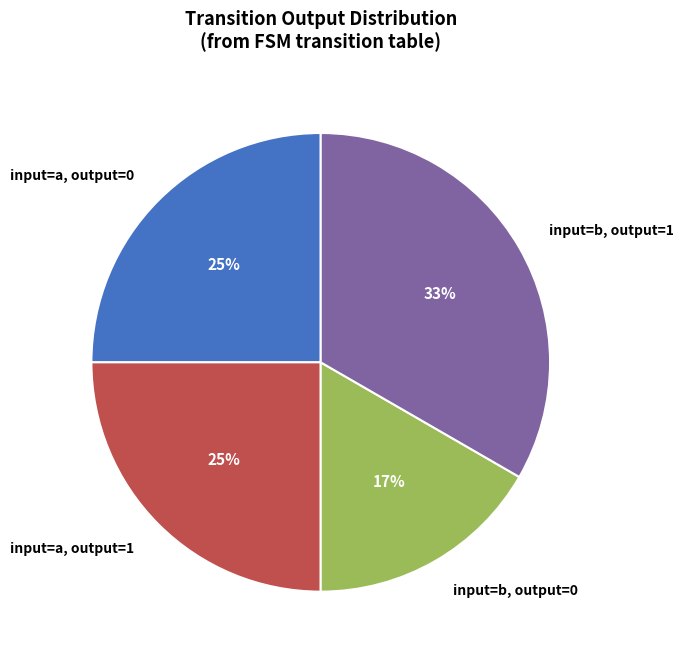

To the nearest percent, what is the combined percentage of input=a, output=1 and input=b, output=1?

58%